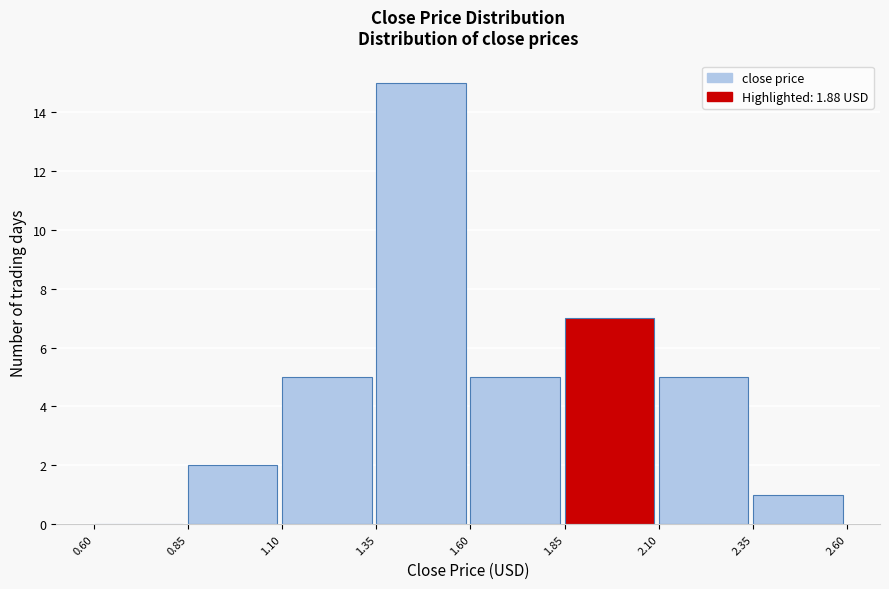

How tall is the bar that spans 2.10 to 2.35 on the x-axis? The values are not printed on the chart, so give them approximately, as read against the axis.

5